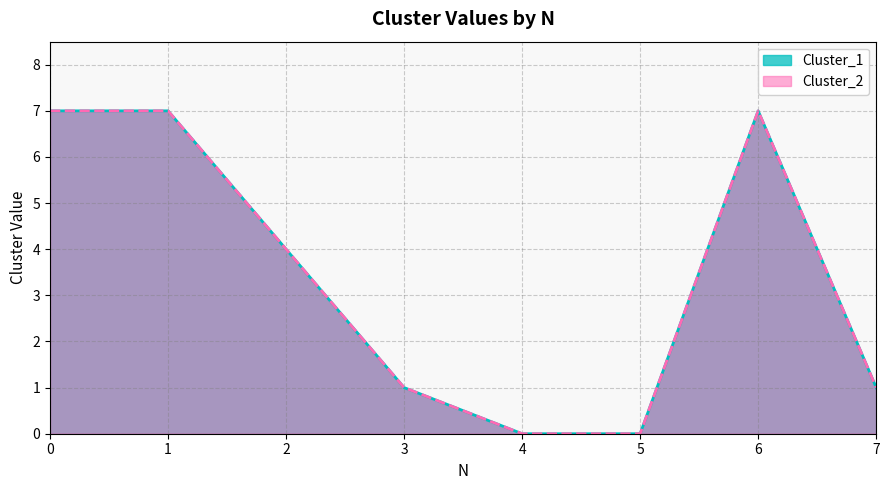

Where is Cluster_2 nearest to the value 3?

2